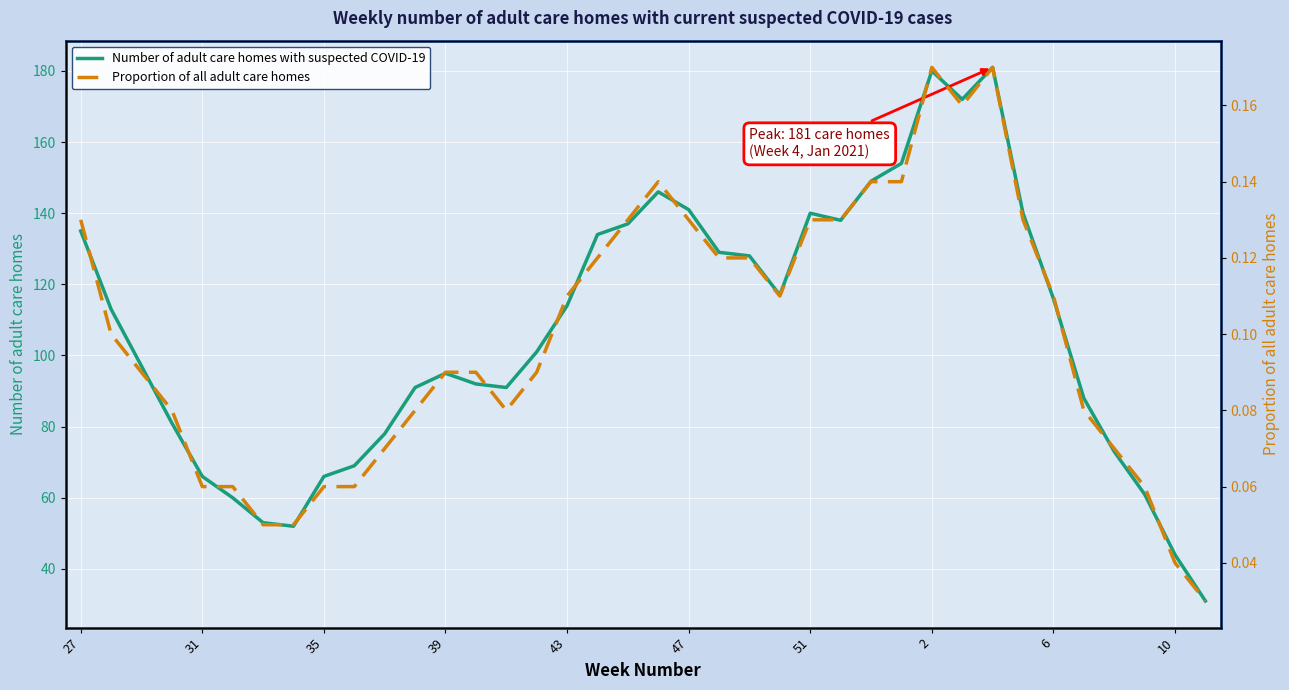

The value of Number of adult care homes with suspected COVID-19 at 2 is 284. True or false?

False